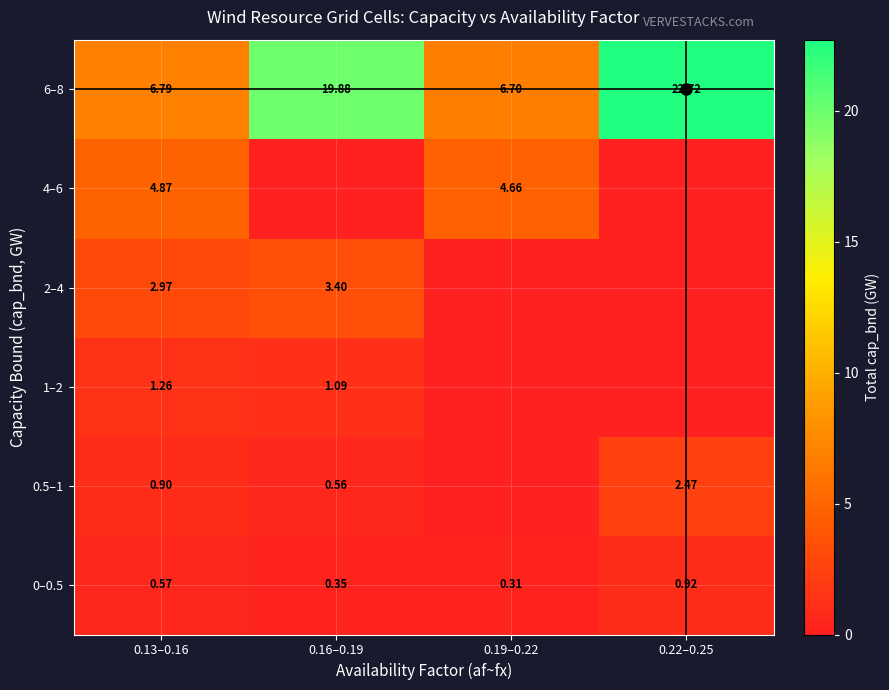

True or false: 1–2 has a value of 0.0 at 0.19–0.22.

True